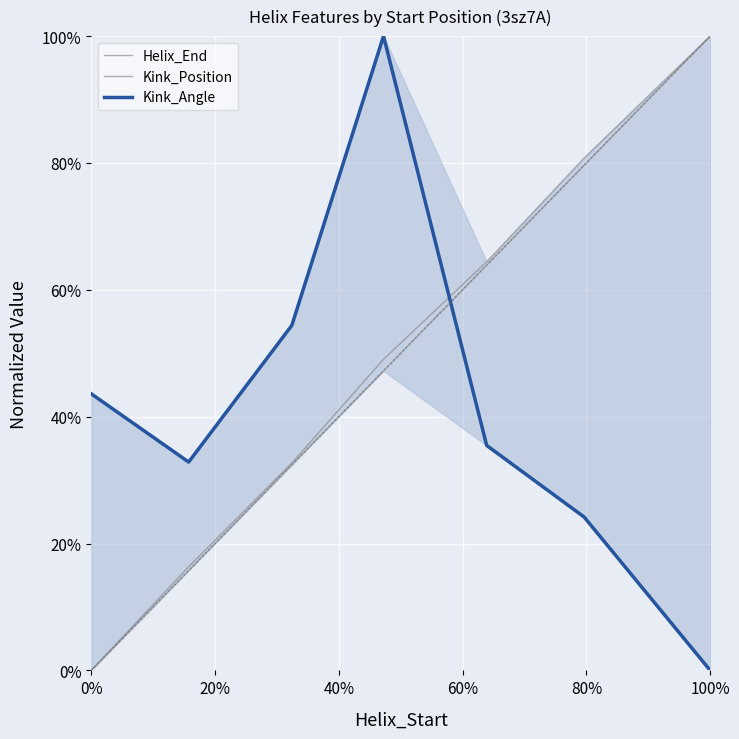

What is the value of the Helix_End point at the 6th from the left?

0.8